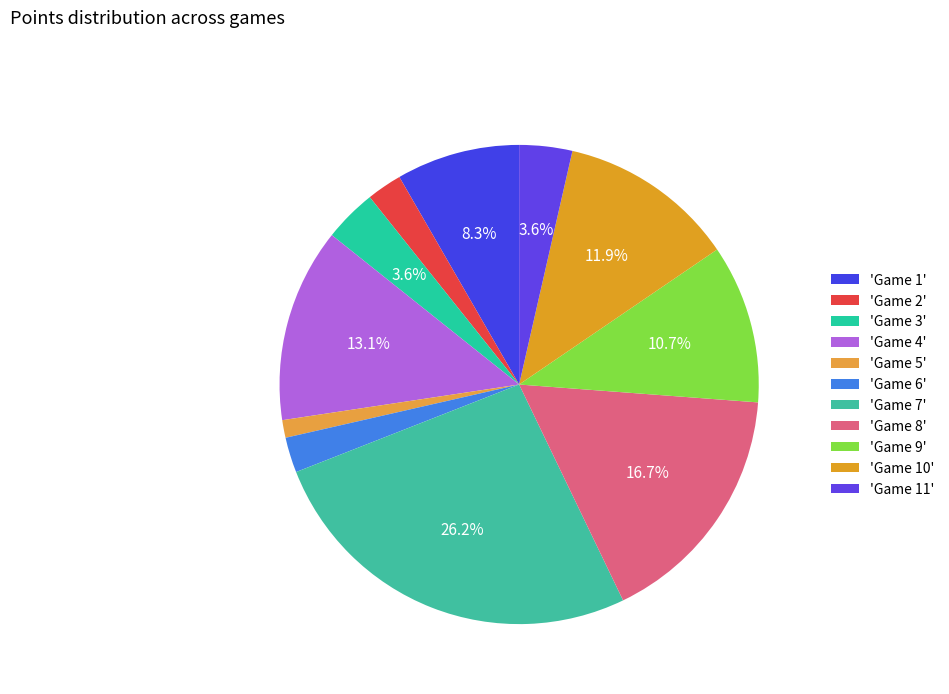

How many slices are in this pie chart?

11